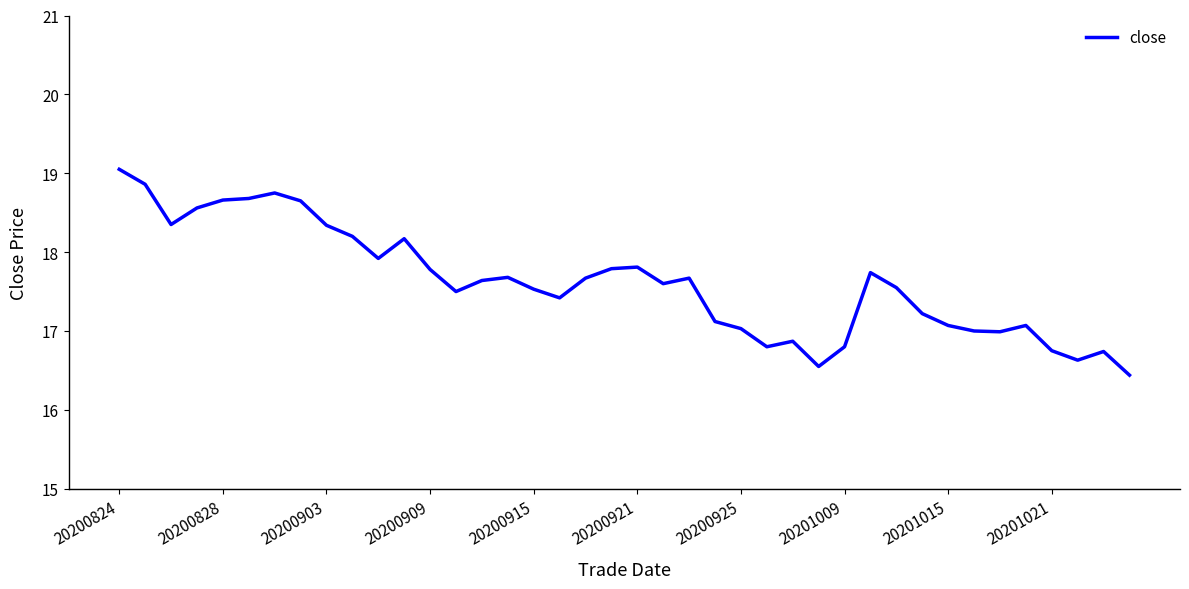

What is the maximum value shown in the chart?

19.1